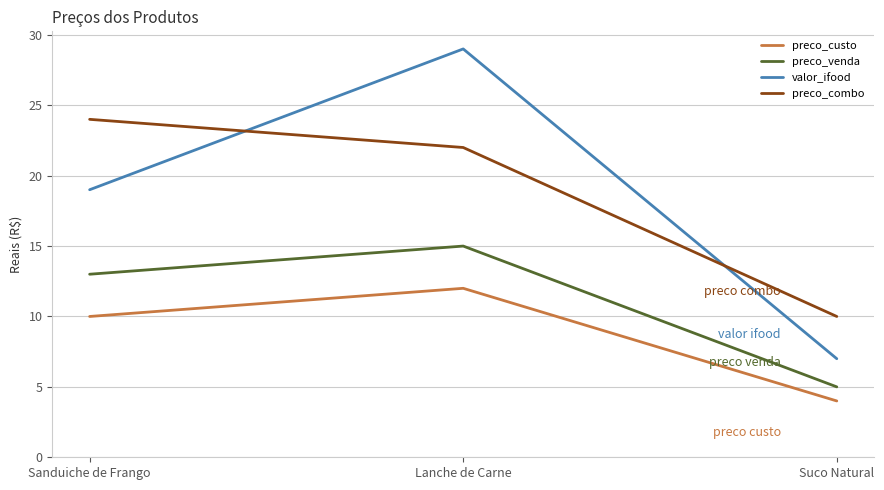

Is the value of preco_venda at Sanduiche de Frango greater than the value of preco_combo at Suco Natural?

Yes